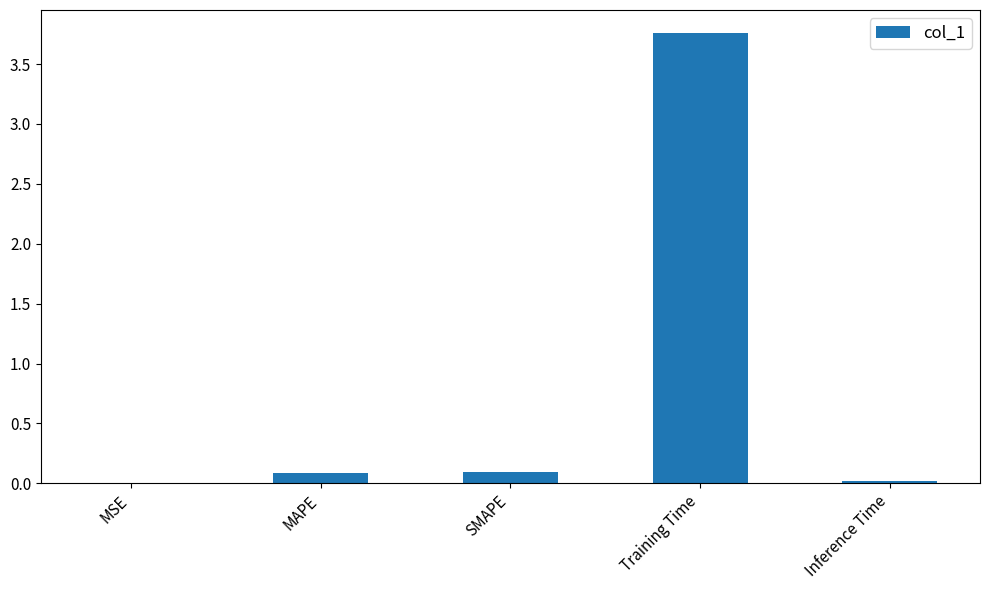

What is the sum of the values at MAPE and Training Time?

3.9